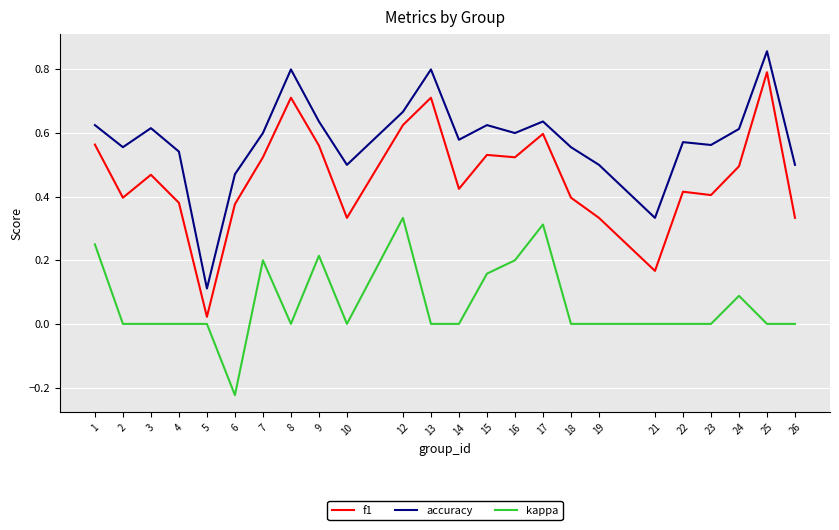

Which category has the lowest value in the accuracy series?

5